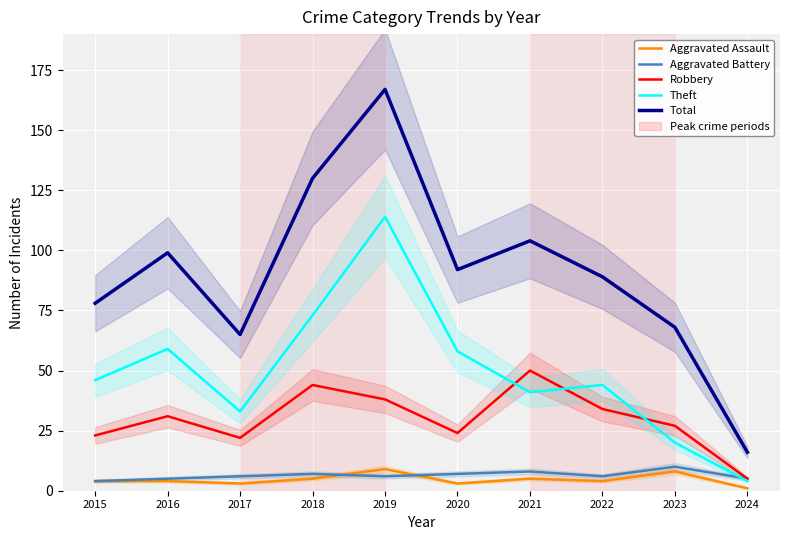

Where does the Aggravated Assault series first go above 4?

2018